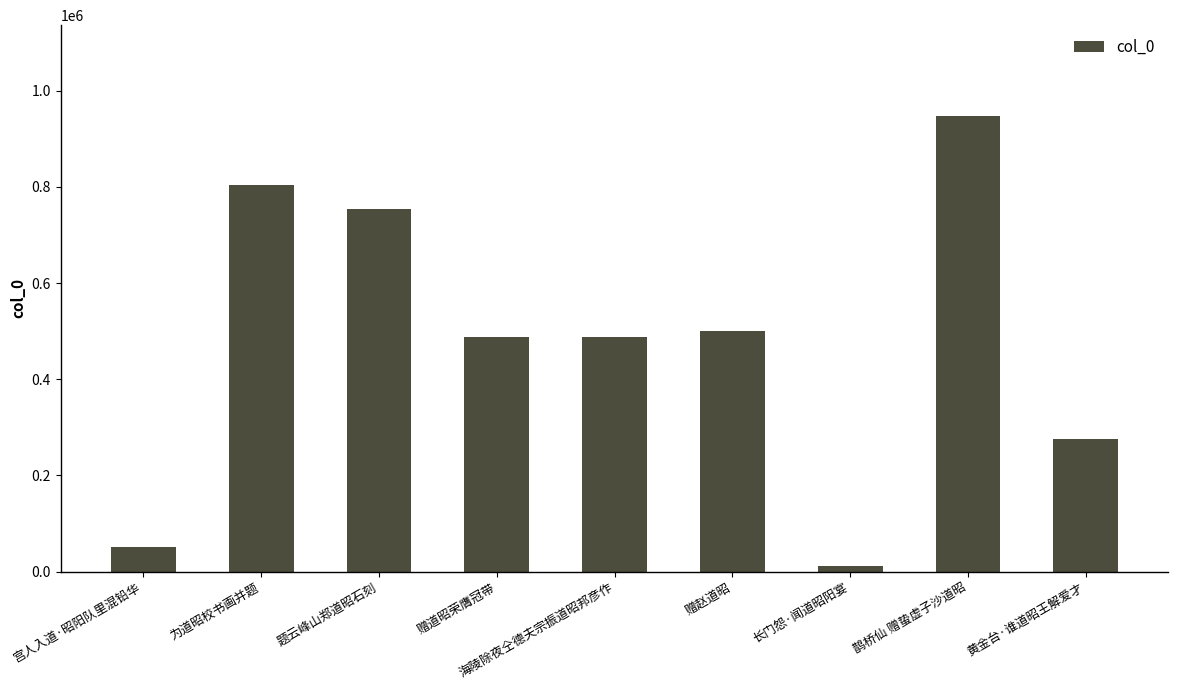

What is the difference between the second highest and second lowest values?

754451